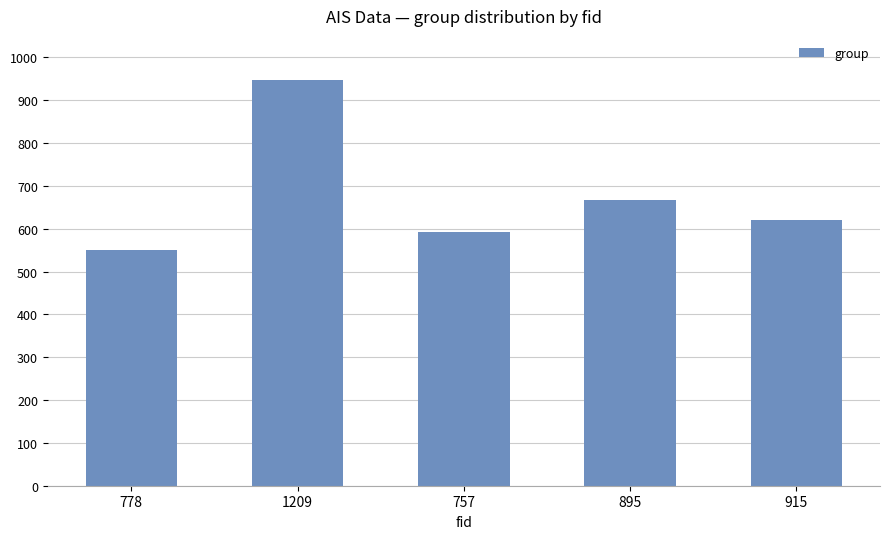

What is the label of the 5th bar from the right?

778